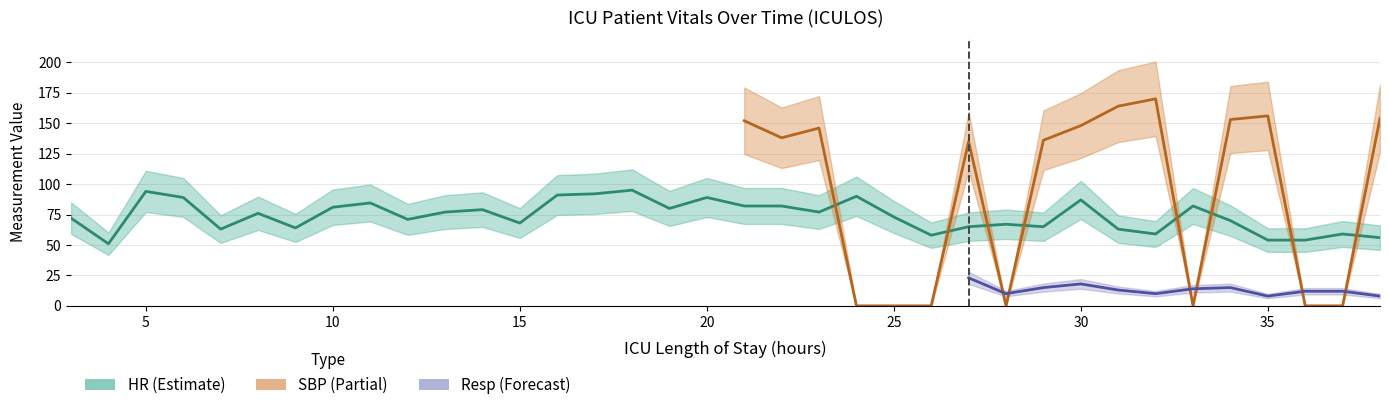

True or false: HR and Resp intersect in this chart.

False